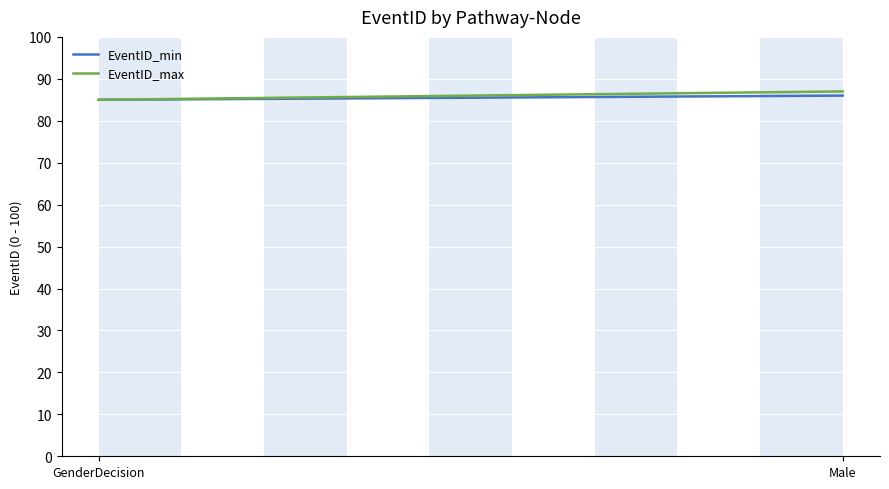

Rank the series by their average value, from highest to lowest.

EventID_max, EventID_min